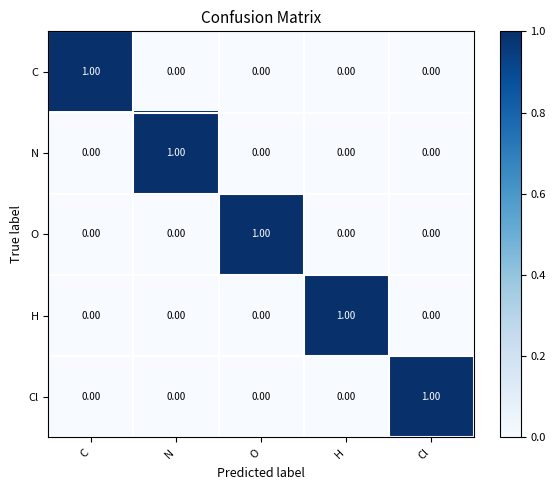

At how many categories does at least one series exceed 0?

5